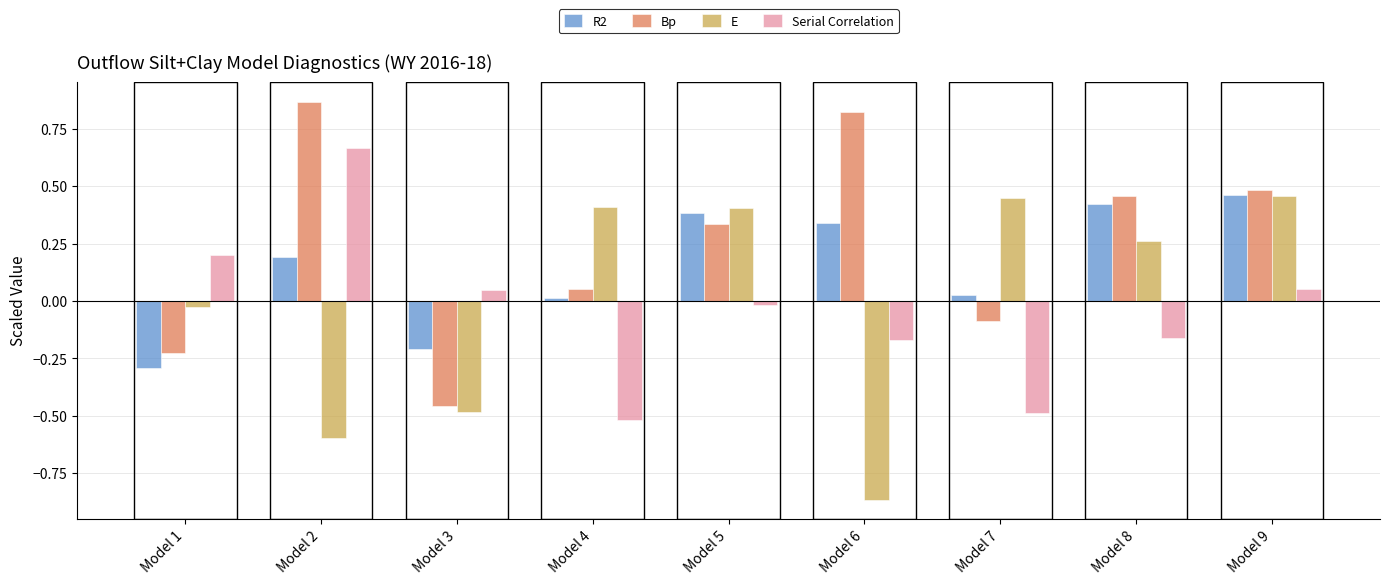

Where is E nearest to the value 0?

Model 1